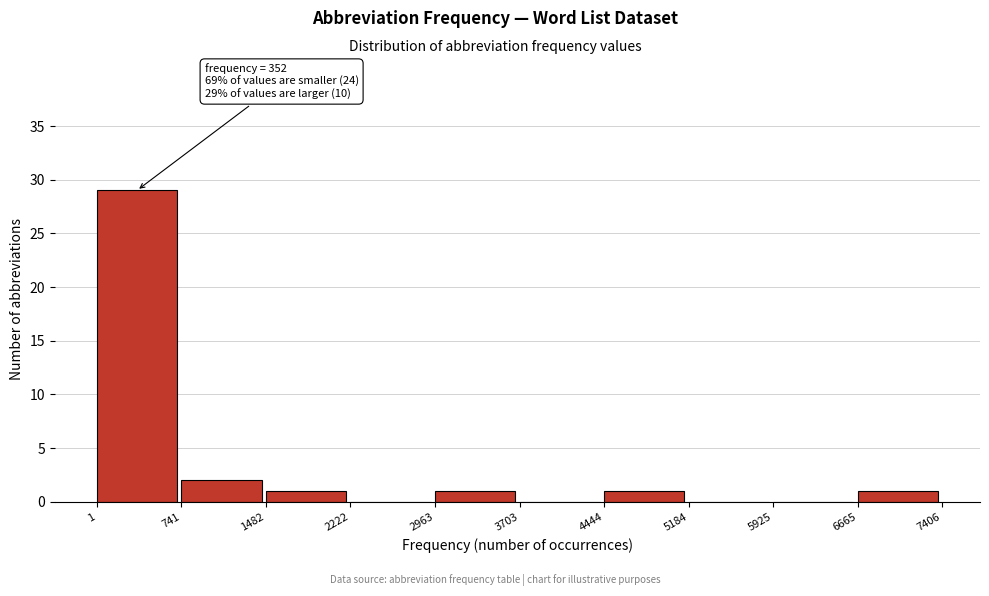

Which range on the x-axis has the tallest bar?

1 to 741